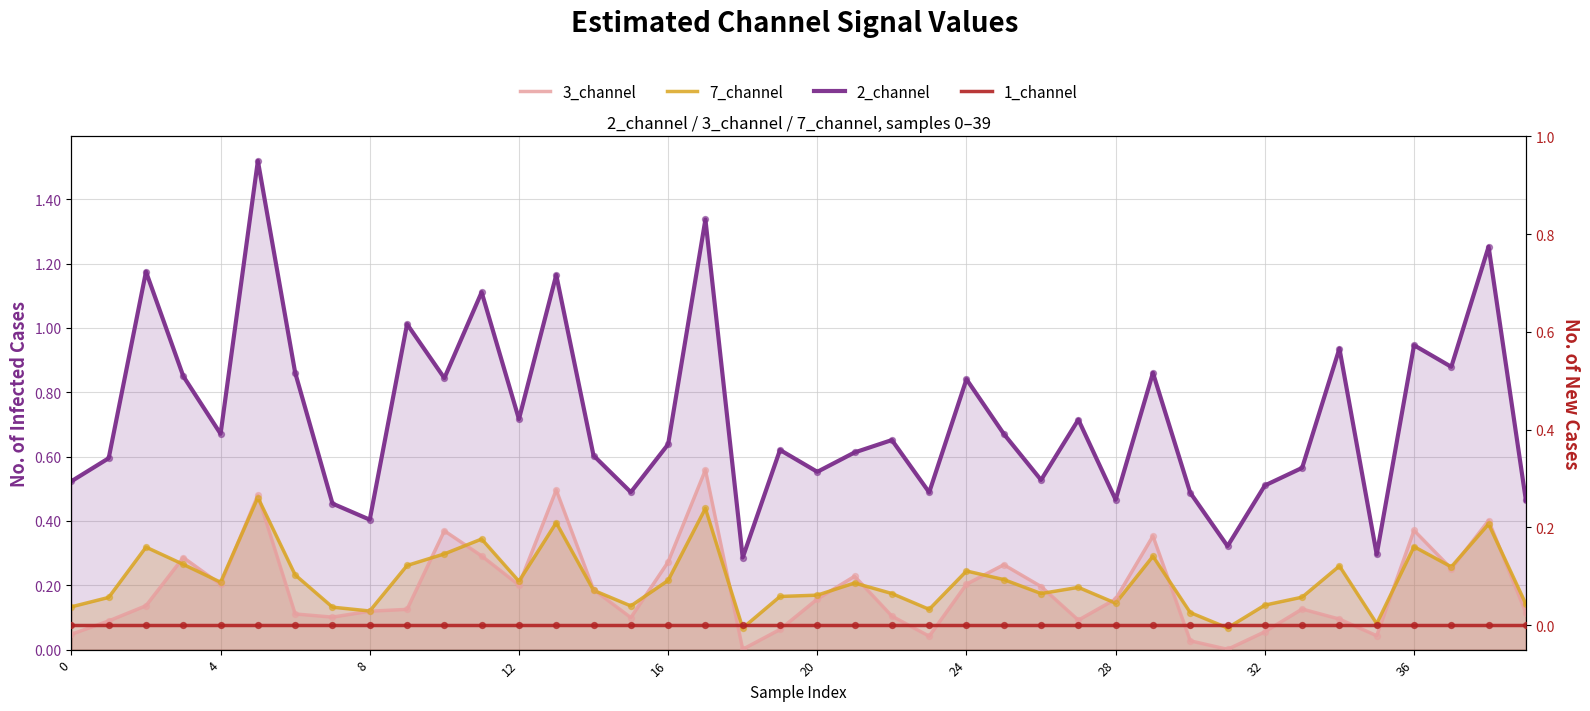

Is the value of 2_channel at 18 greater than the value of 3_channel at 8?

Yes